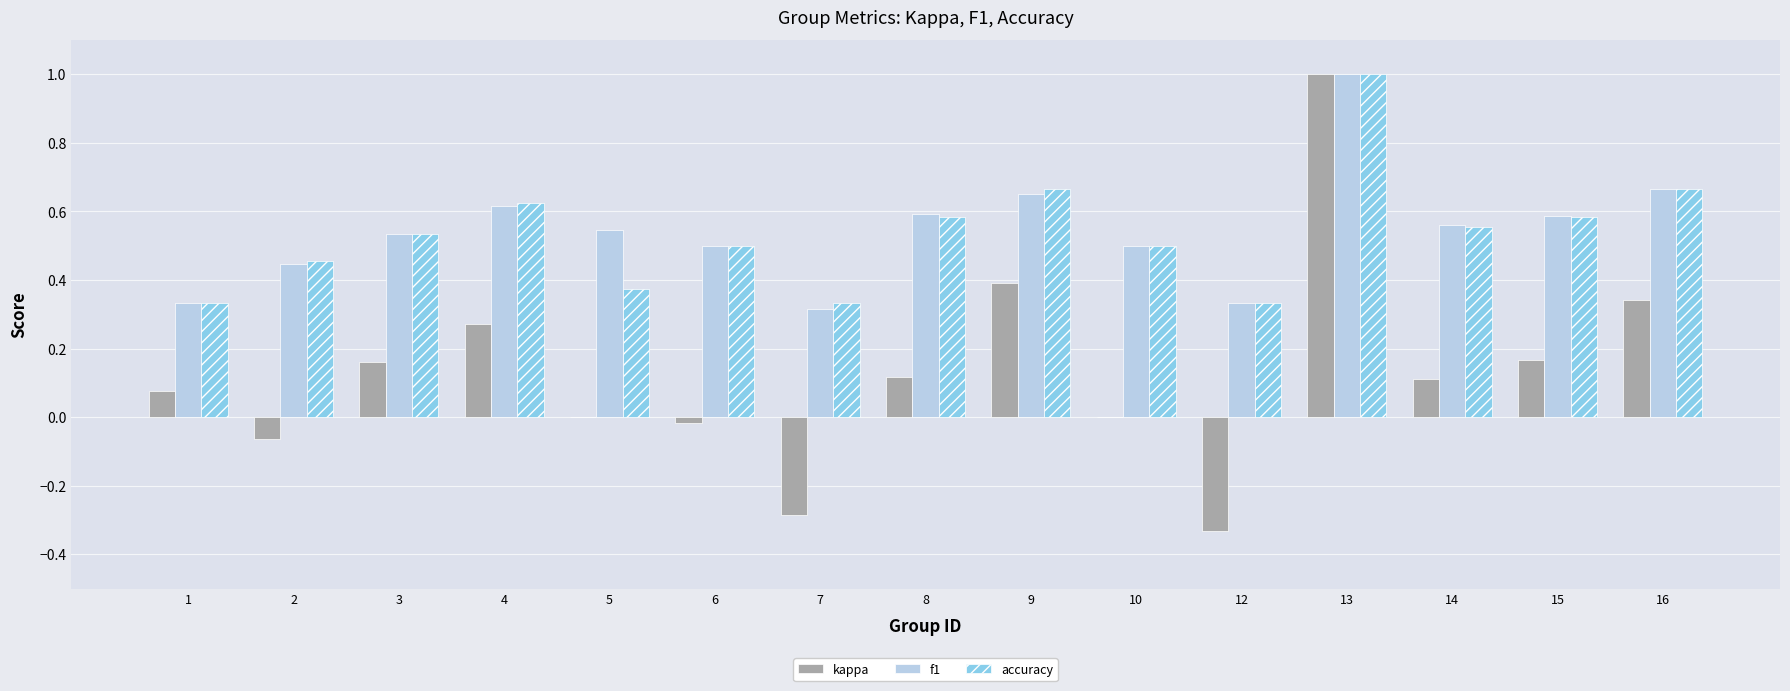

Is the value of accuracy at 12 greater than the value of kappa at 4?

Yes